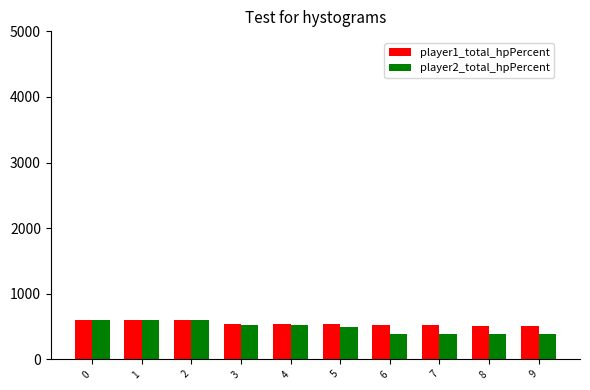

Between 4 and 6, which series saw the biggest shift?

player2_total_hpPercent